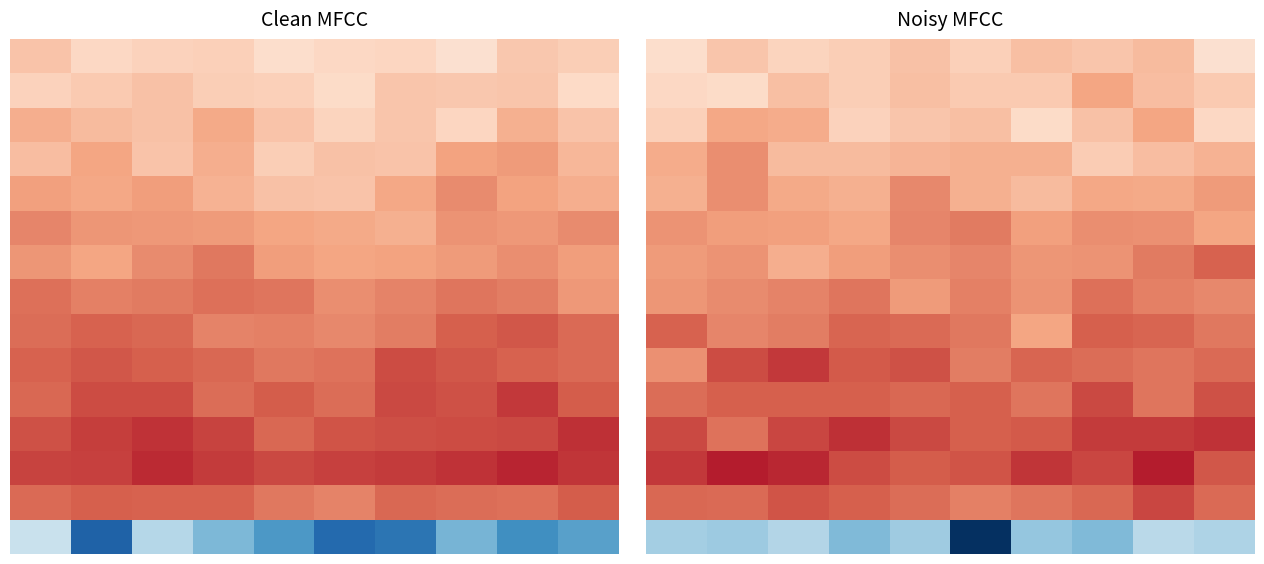

At how many categories does at least one series exceed 0?

10